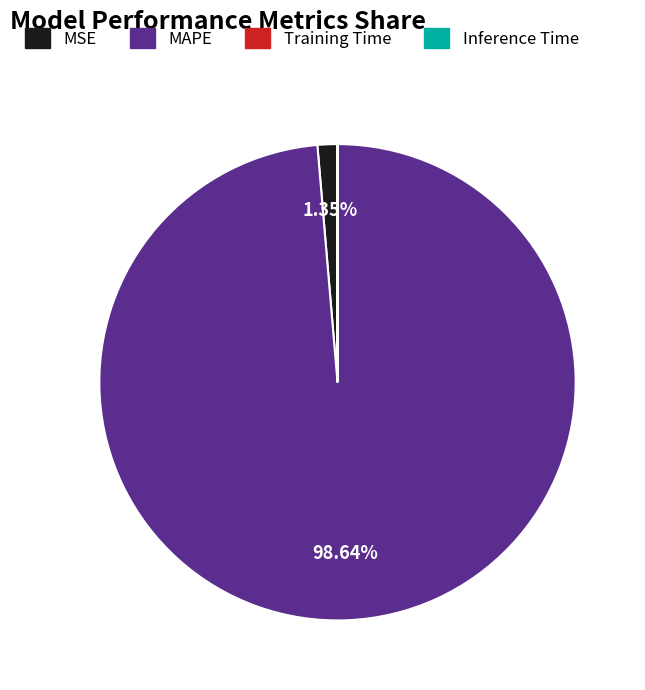

Which slice is the largest?

MAPE